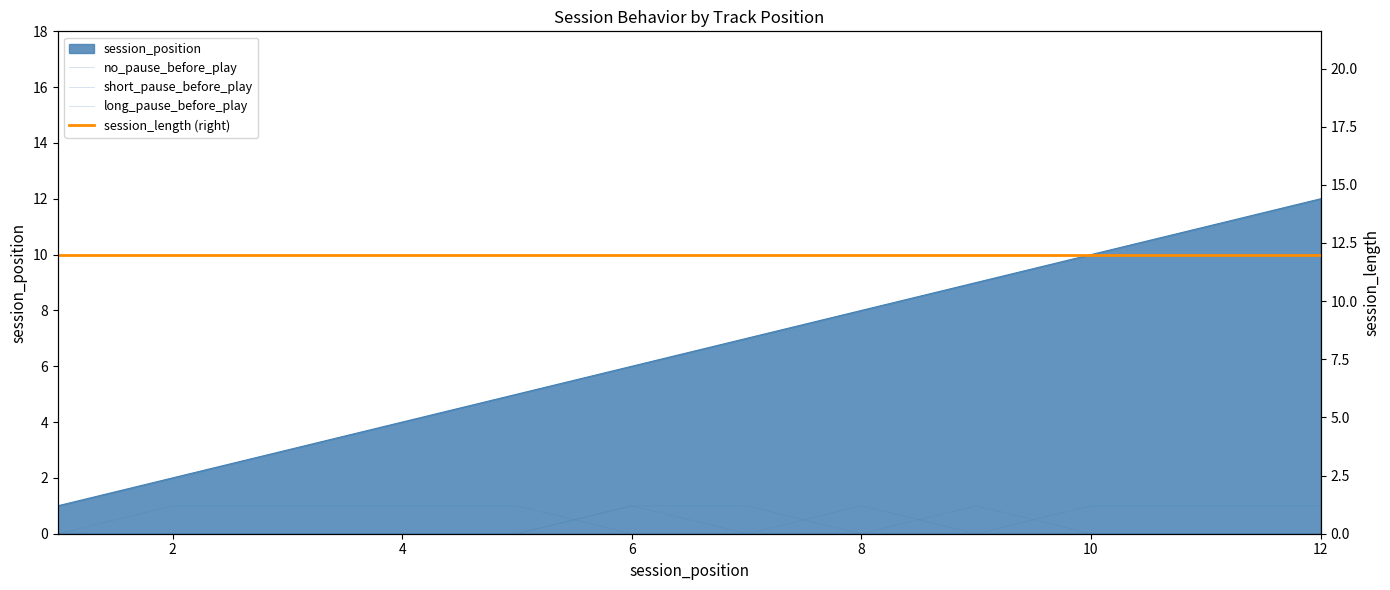

The long_pause_before_play series shows 1 at 6. True or false?

True